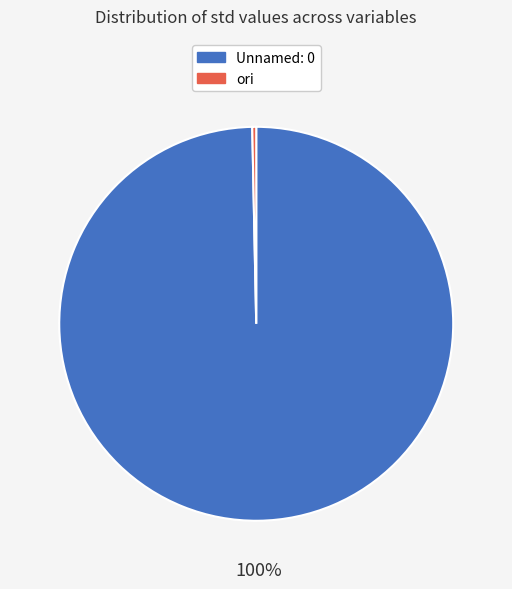

How many slices are in this pie chart?

2